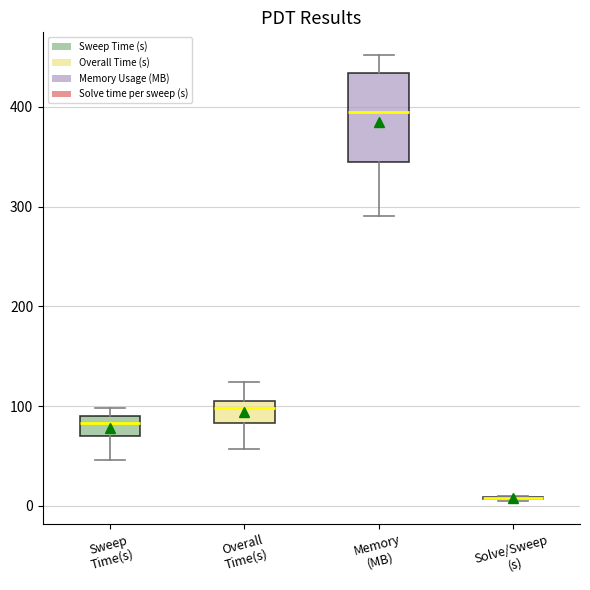

Comparing the boxes themselves (not the whiskers), which one is the tallest?

Memory (MB)